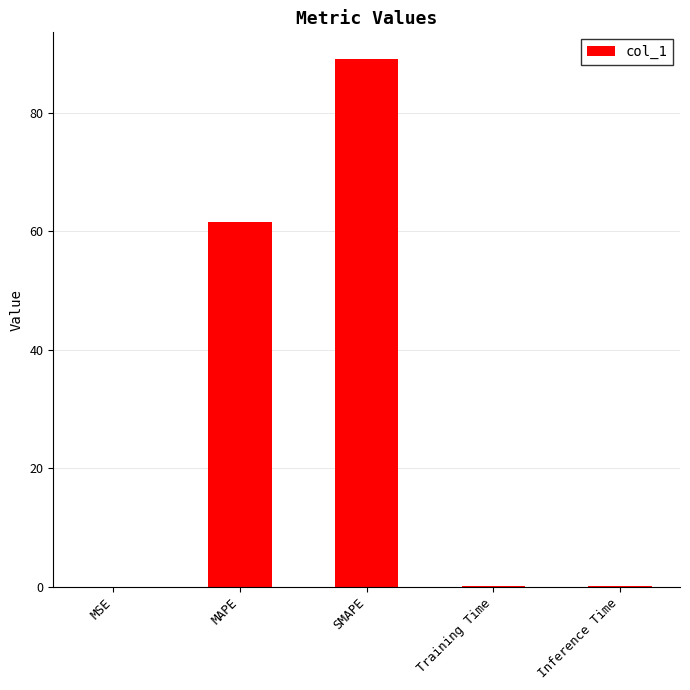

True or false: the data shows 61.7 at MAPE.

True